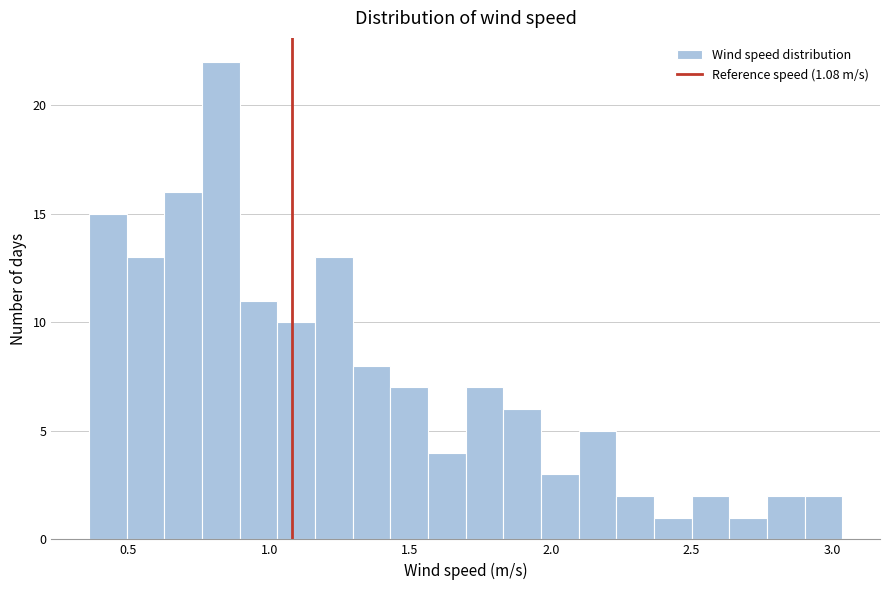

Around what value on the x-axis is the tallest bar? Give the approximate position of its centre, as read against the axis.

0.85